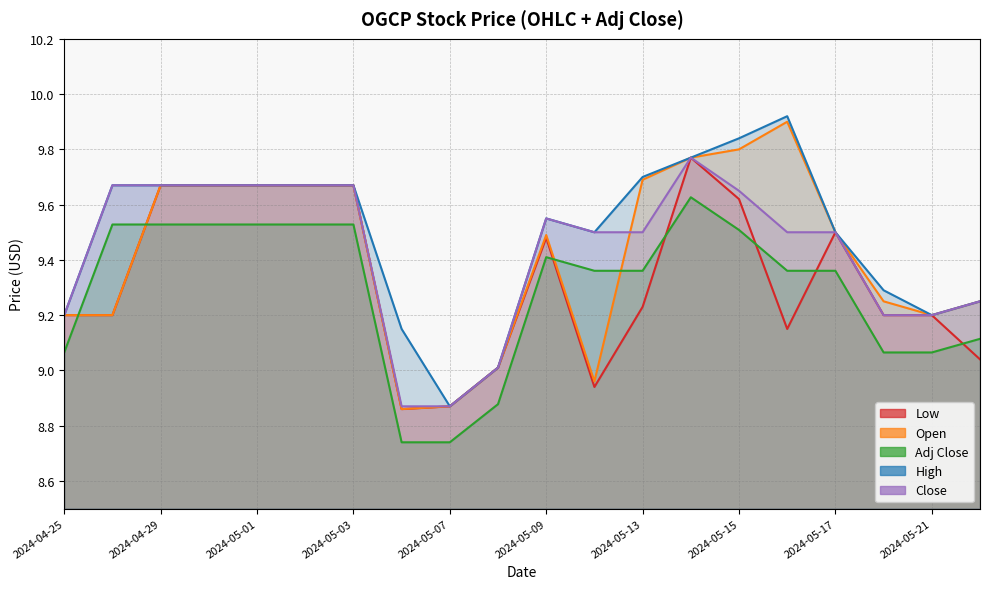

What are all the series names shown in the legend?

Low, Open, Adj Close, High, Close